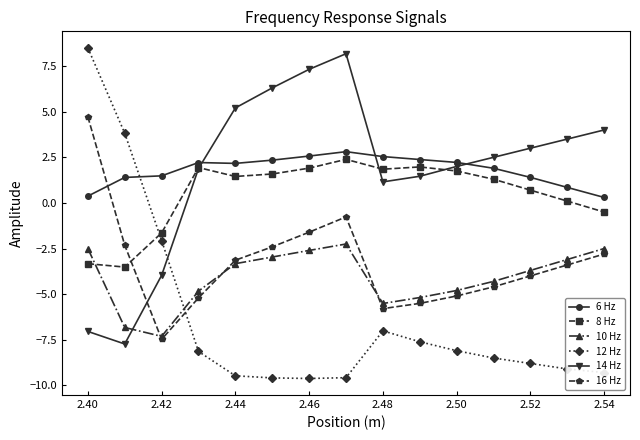

What is the value of the 14 Hz point at the 2nd from the left?

-7.7